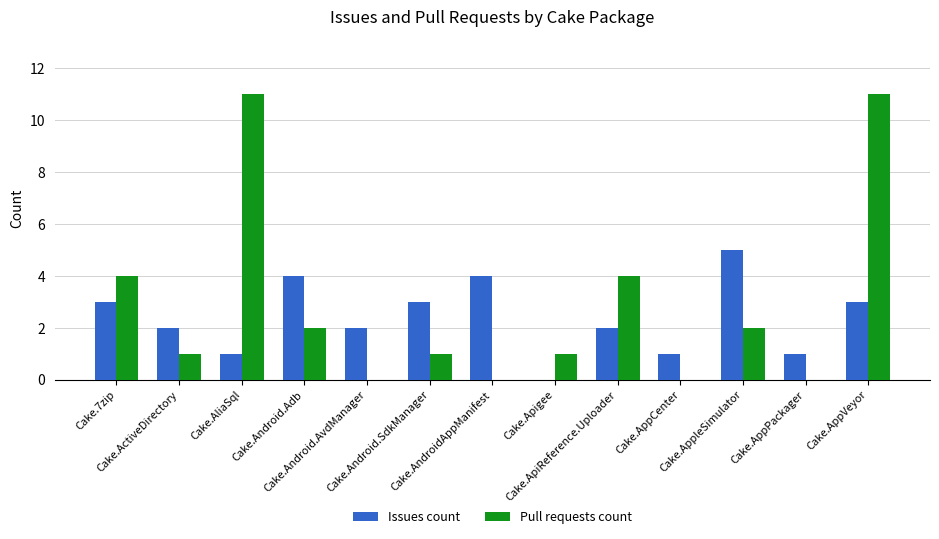

What value does the Issues count series have at Cake.AndroidAppManifest?

4